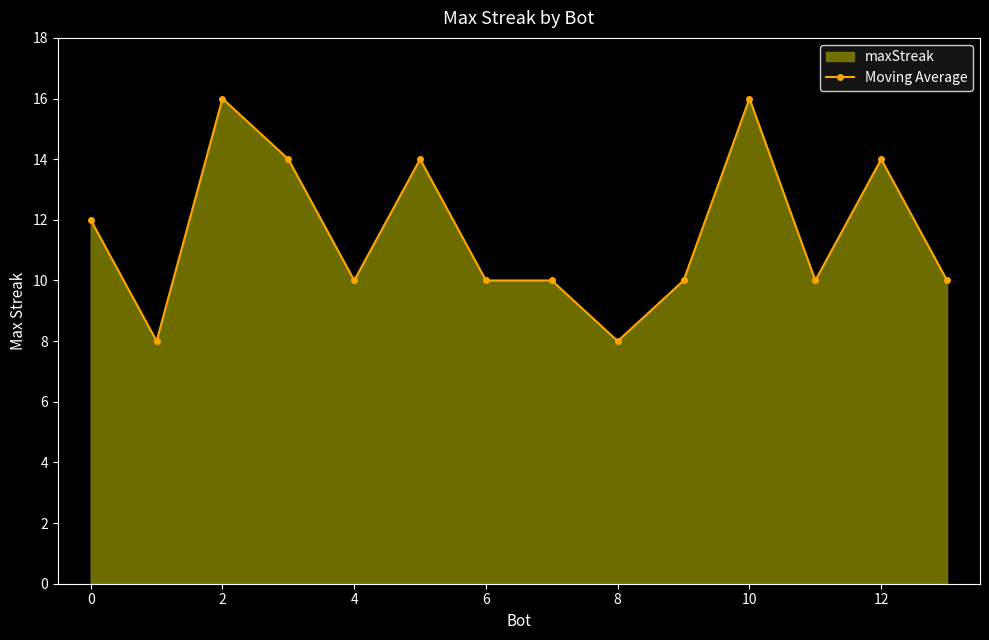

At which category does the data reach its first local peak?

2